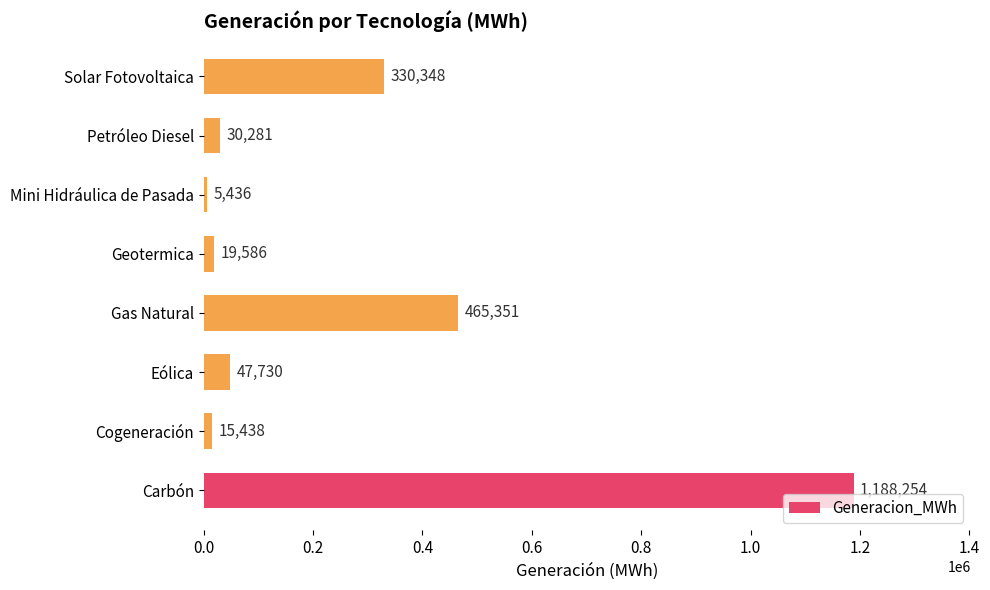

What is the average value?

262803.0